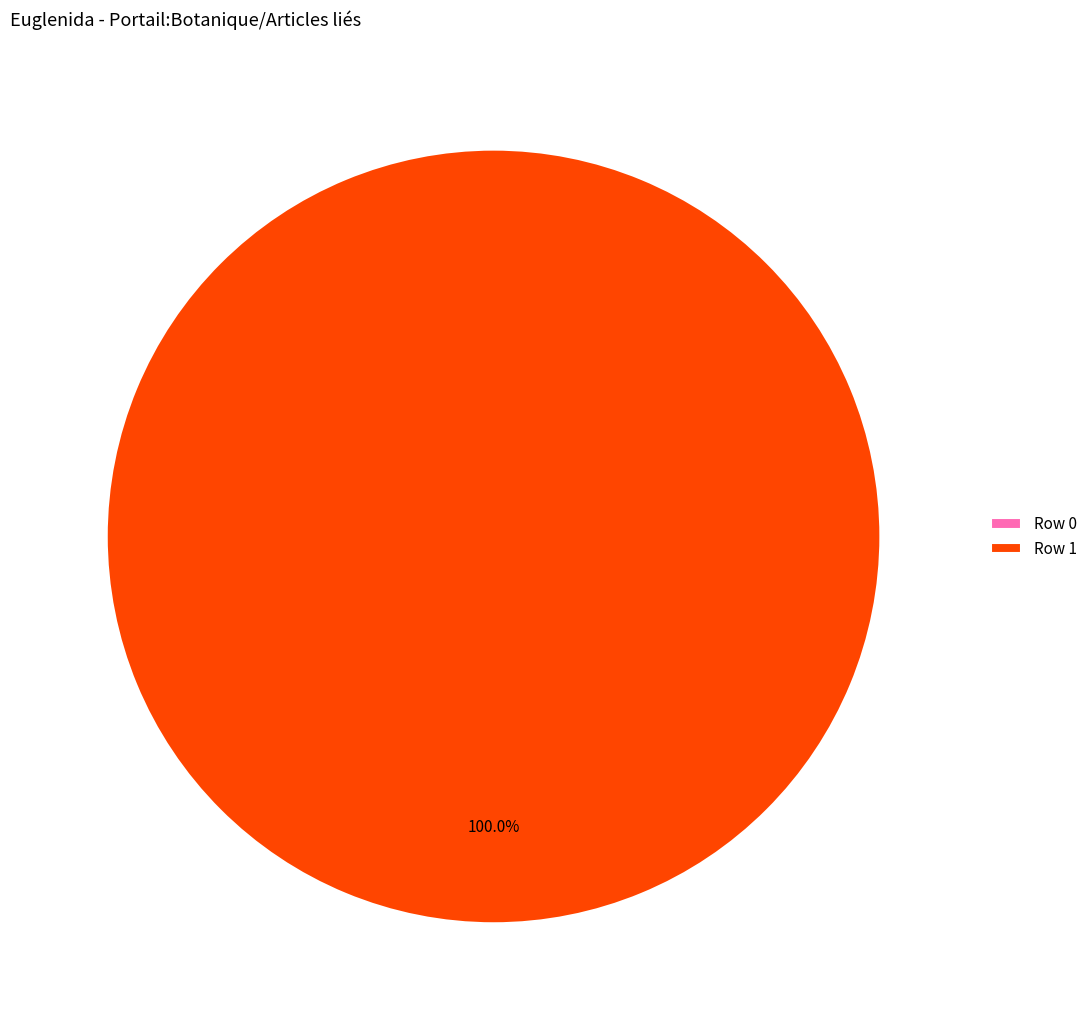

Count the number of slices in the pie.

2